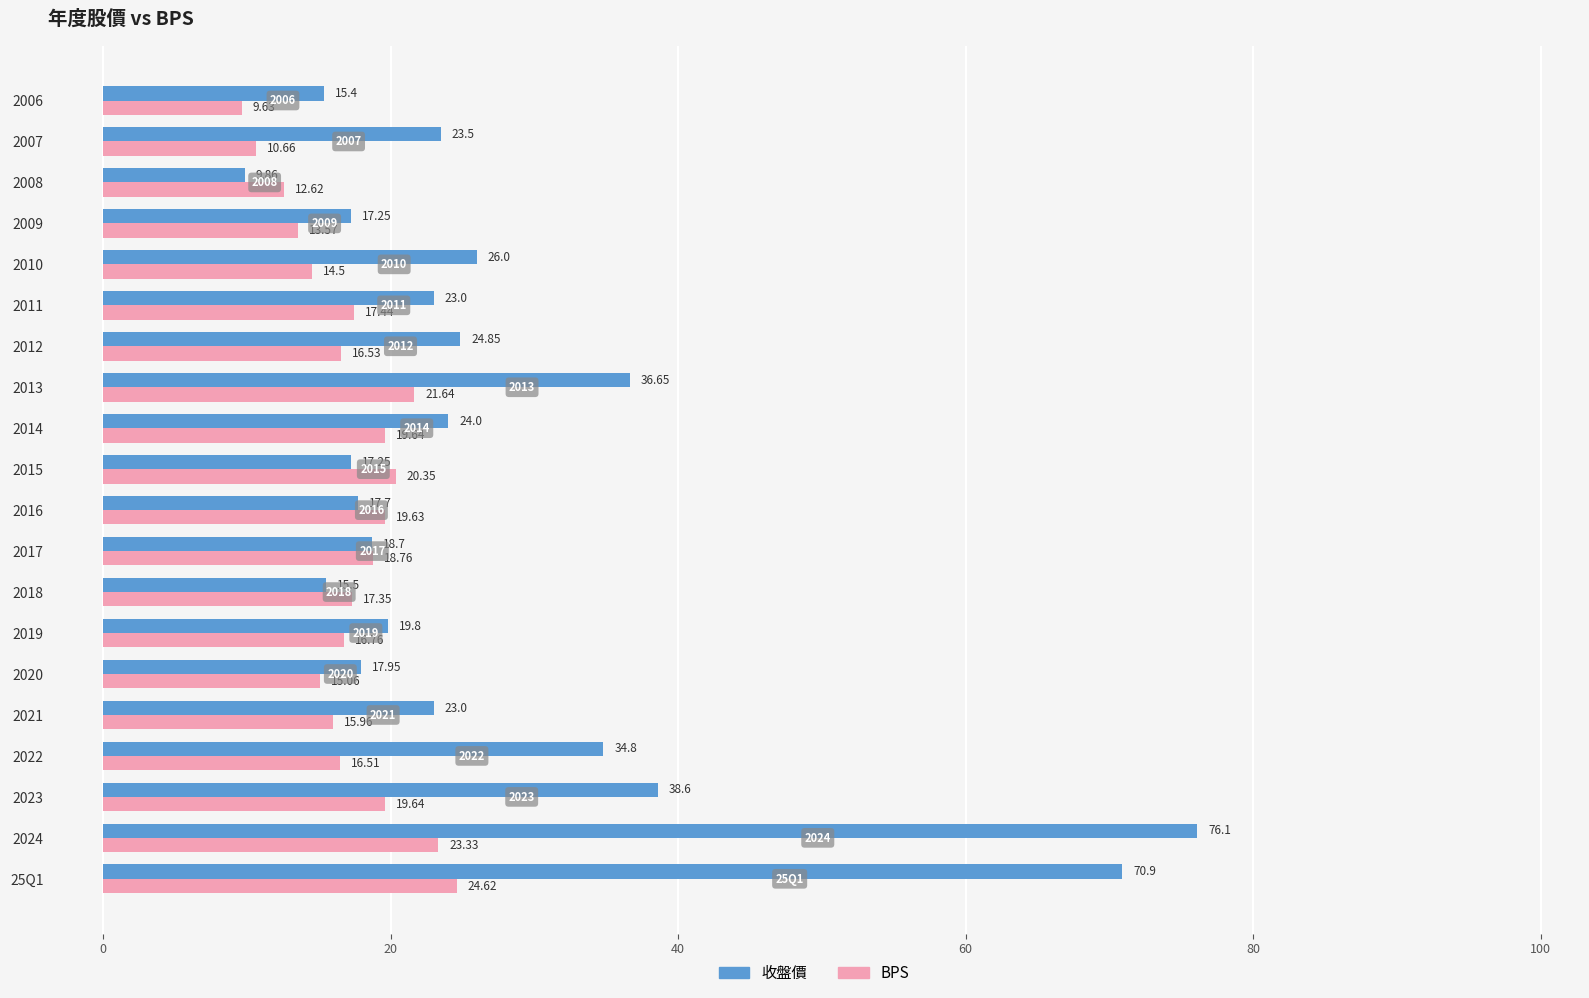

What is the difference between the BPS values at 2021 and 2019?

0.8